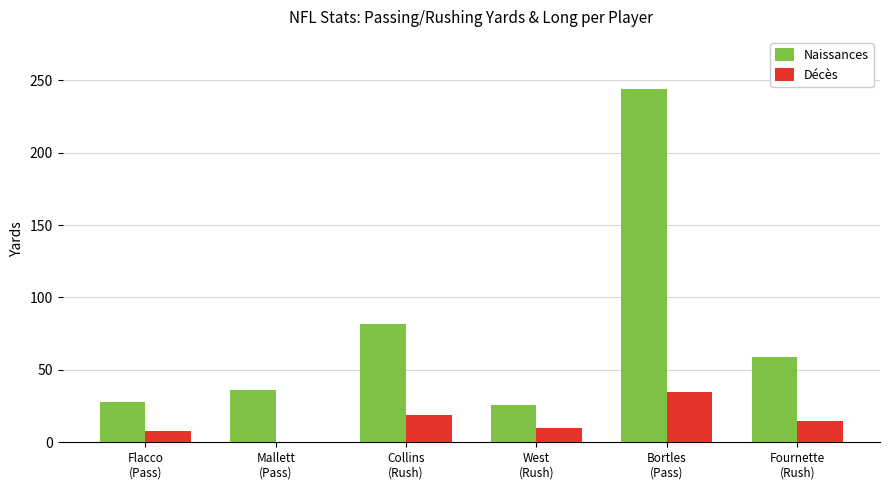

What is the sum of all Naissances values?

475